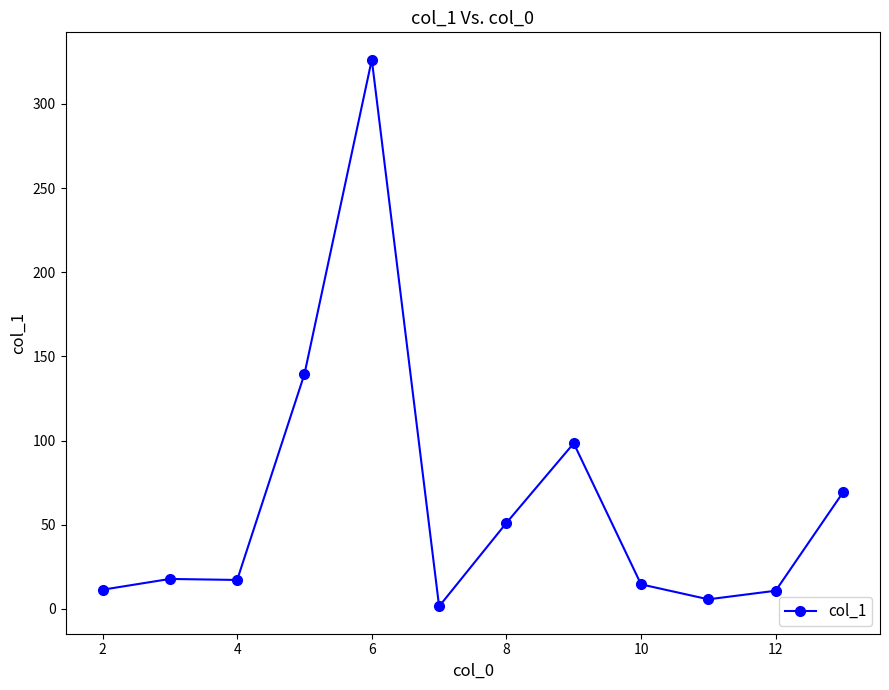

What is the average value?

63.6